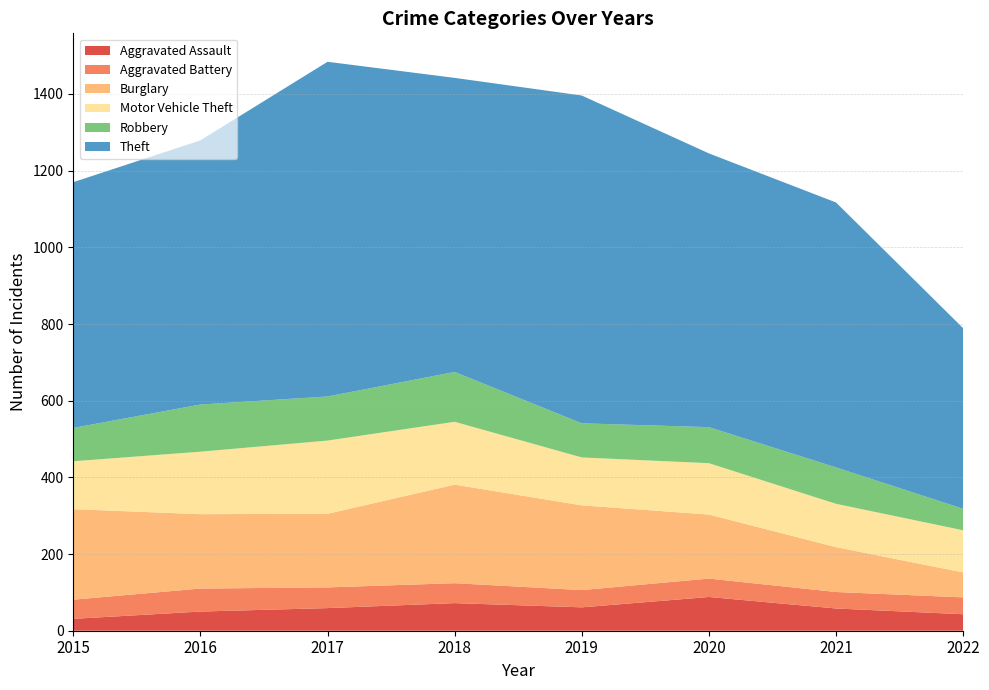

Reading left to right, what are all the values shown in this chart?

Aggravated Assault: 2015=31	2016=50	2017=59	2018=72	2019=61	2020=88	2021=58	2022=43
Aggravated Battery: 2015=50	2016=60	2017=54	2018=52	2019=45	2020=48	2021=43	2022=44
Burglary: 2015=236	2016=194	2017=192	2018=257	2019=221	2020=167	2021=117	2022=65
Motor Vehicle Theft: 2015=125	2016=163	2017=191	2018=164	2019=125	2020=134	2021=113	2022=110
Robbery: 2015=87	2016=123	2017=115	2018=130	2019=89	2020=94	2021=95	2022=56
Theft: 2015=641	2016=689	2017=873	2018=767	2019=855	2020=714	2021=691	2022=471